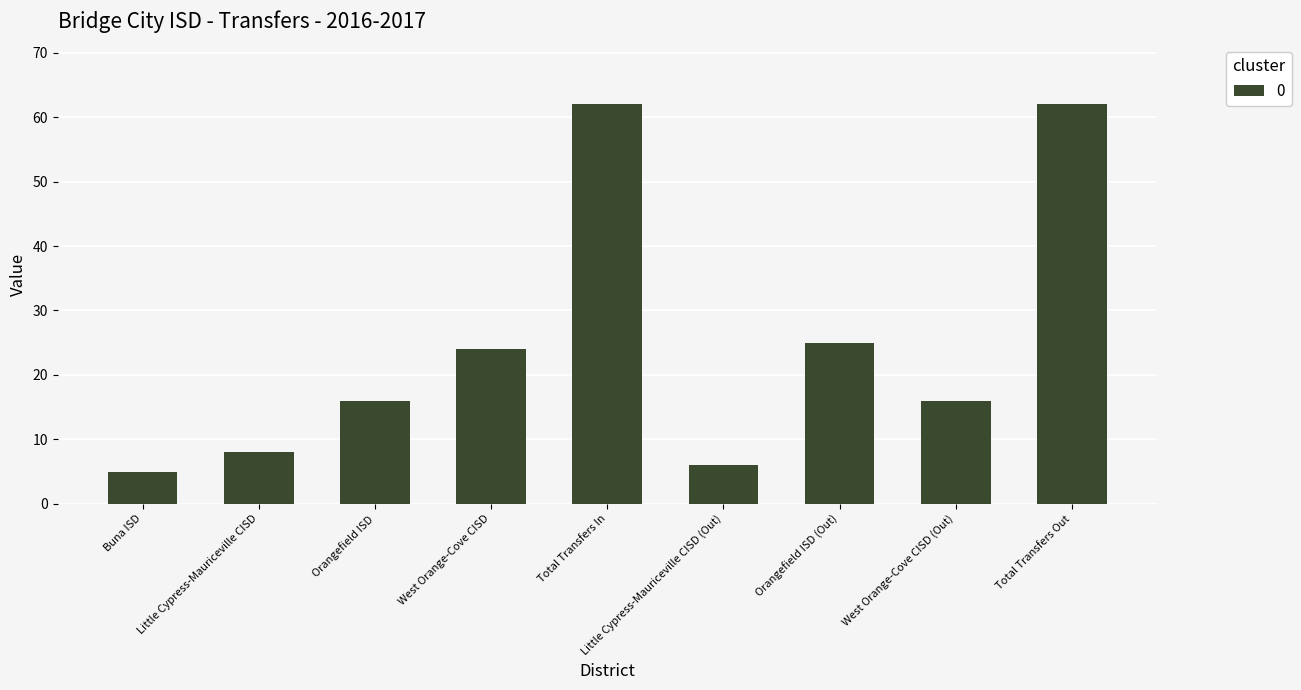

What is the maximum value shown in the chart?

62